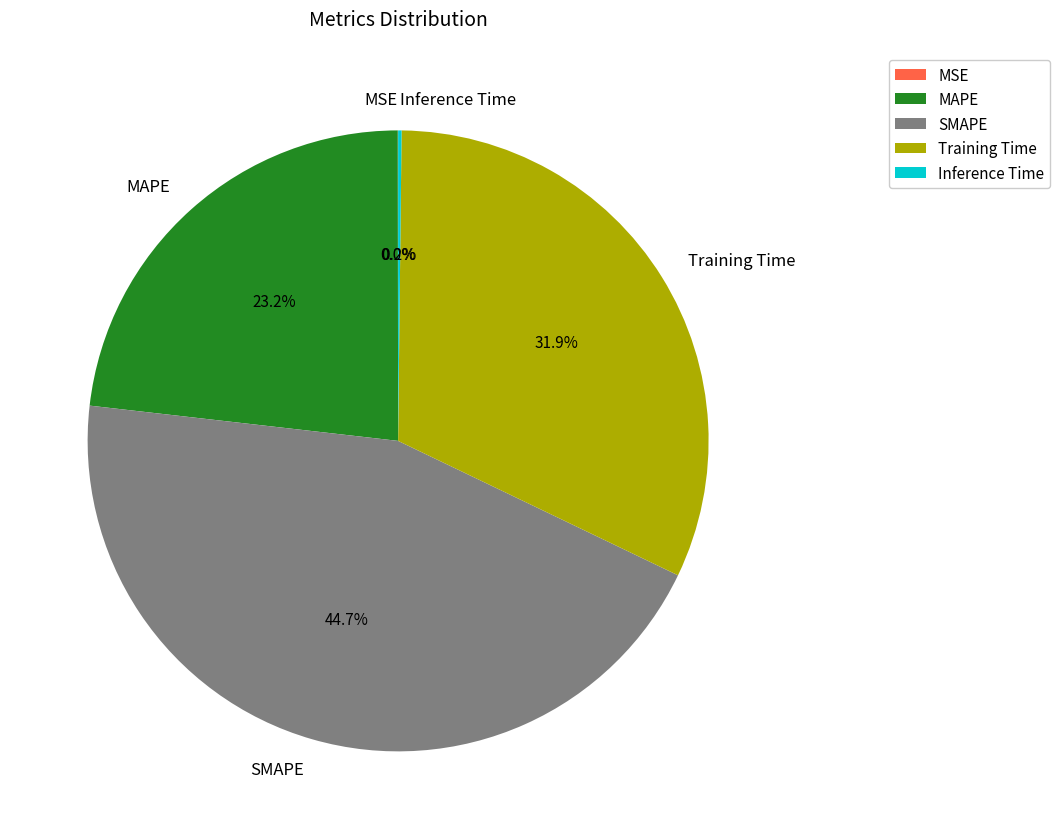

Do MAPE and SMAPE together represent more than half of the pie?

Yes